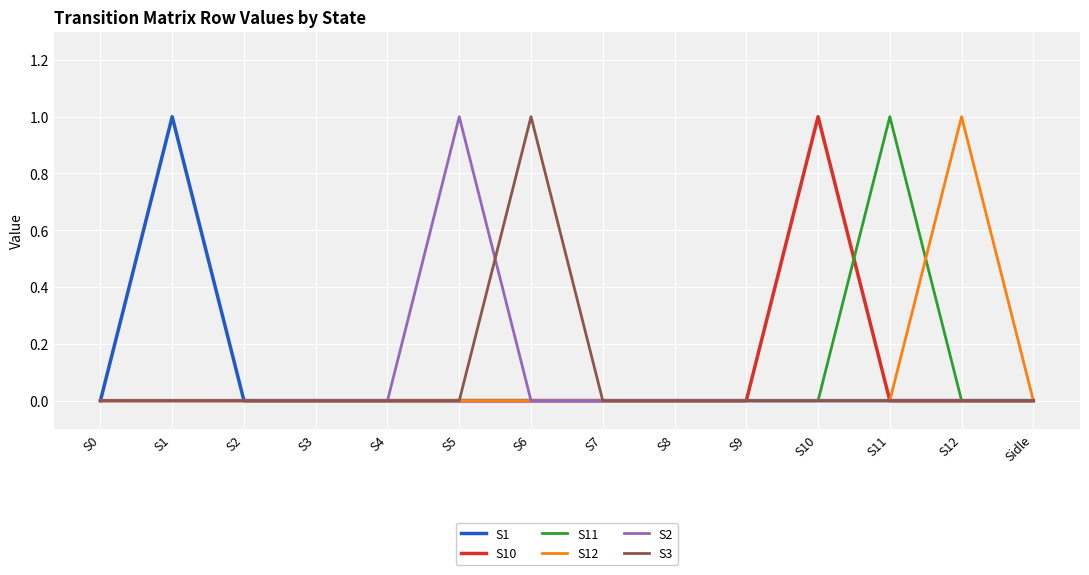

How many series are shown in this chart?

6